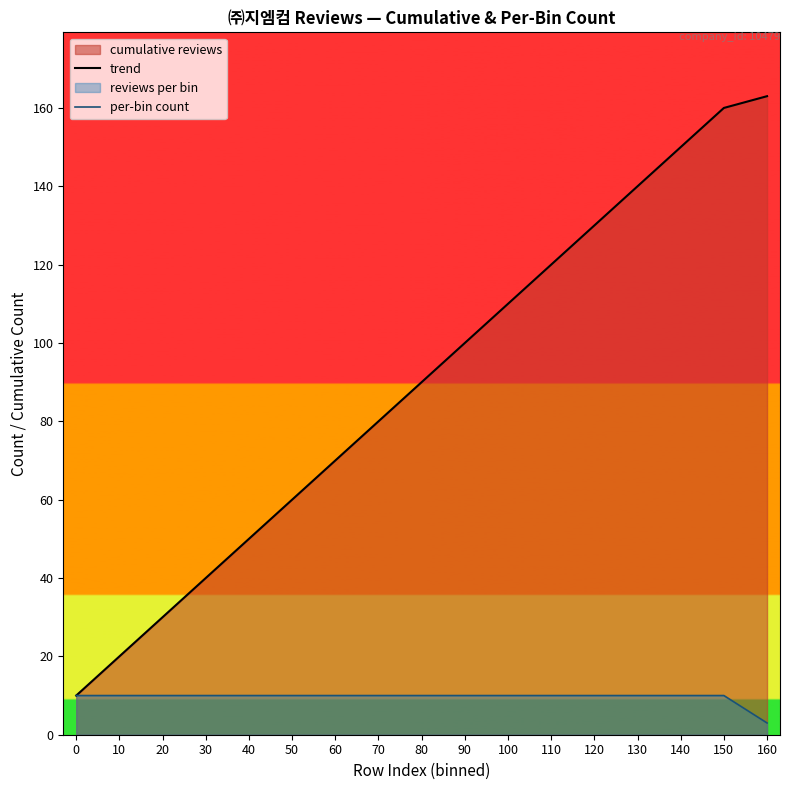

True or false: trend and per-bin count intersect in this chart.

False